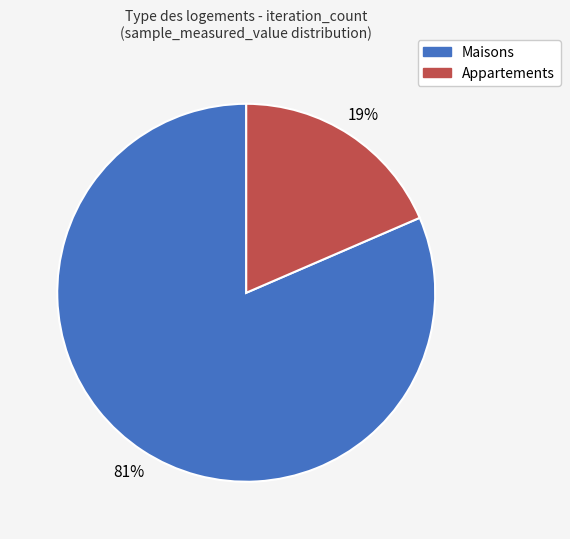

To the nearest percent, what is the average slice percentage?

50%